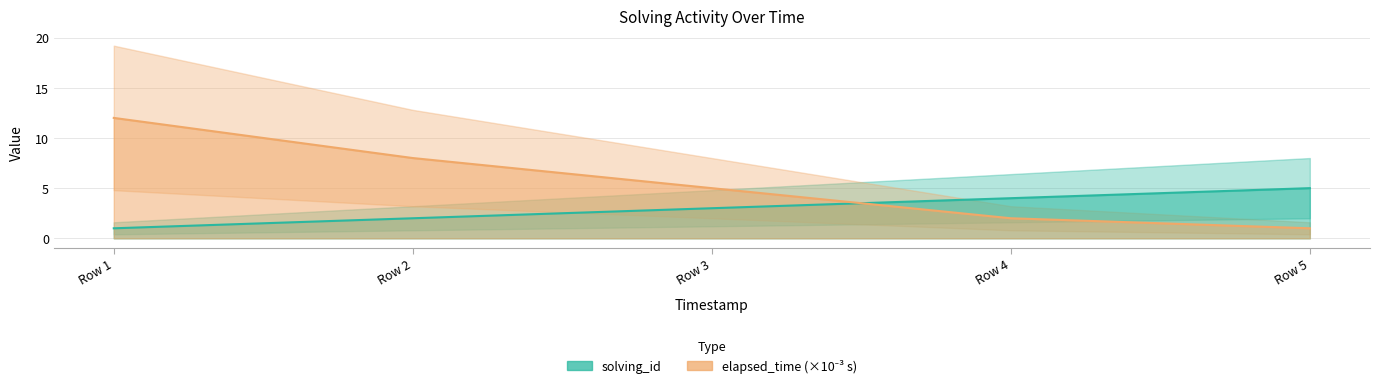

What is the highest value of the solving_id series?

5